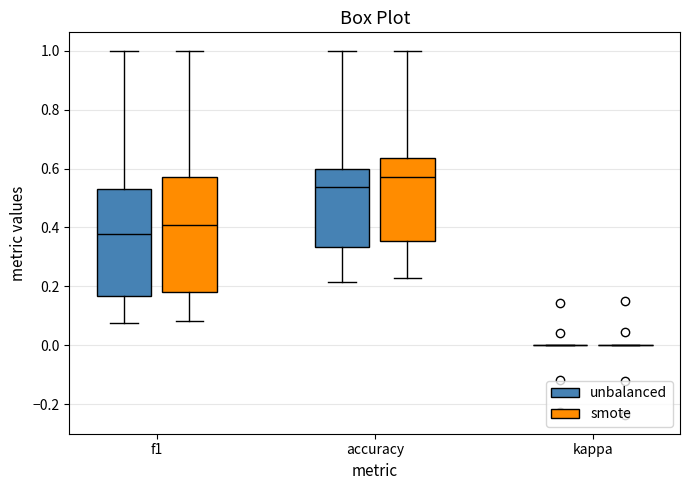

Reading left to right, read every box against the y-axis: the position of its median line, the range the box covers, and the ends of its whiskers. The values are not printed on the chart, so give them approximately, as read against the axis.

f1 (unbalanced): median 0.38, box 0.16 to 0.52, whiskers 0.08 to 1.00
f1 (smote): median 0.40, box 0.18 to 0.58, whiskers 0.08 to 1.00
accuracy (unbalanced): median 0.54, box 0.34 to 0.60, whiskers 0.22 to 1.00
accuracy (smote): median 0.58, box 0.36 to 0.64, whiskers 0.22 to 1.00
kappa (unbalanced): box collapsed to a line at 0.00, whiskers 0.00 to 0.00
kappa (smote): box collapsed to a line at 0.00, whiskers 0.00 to 0.00